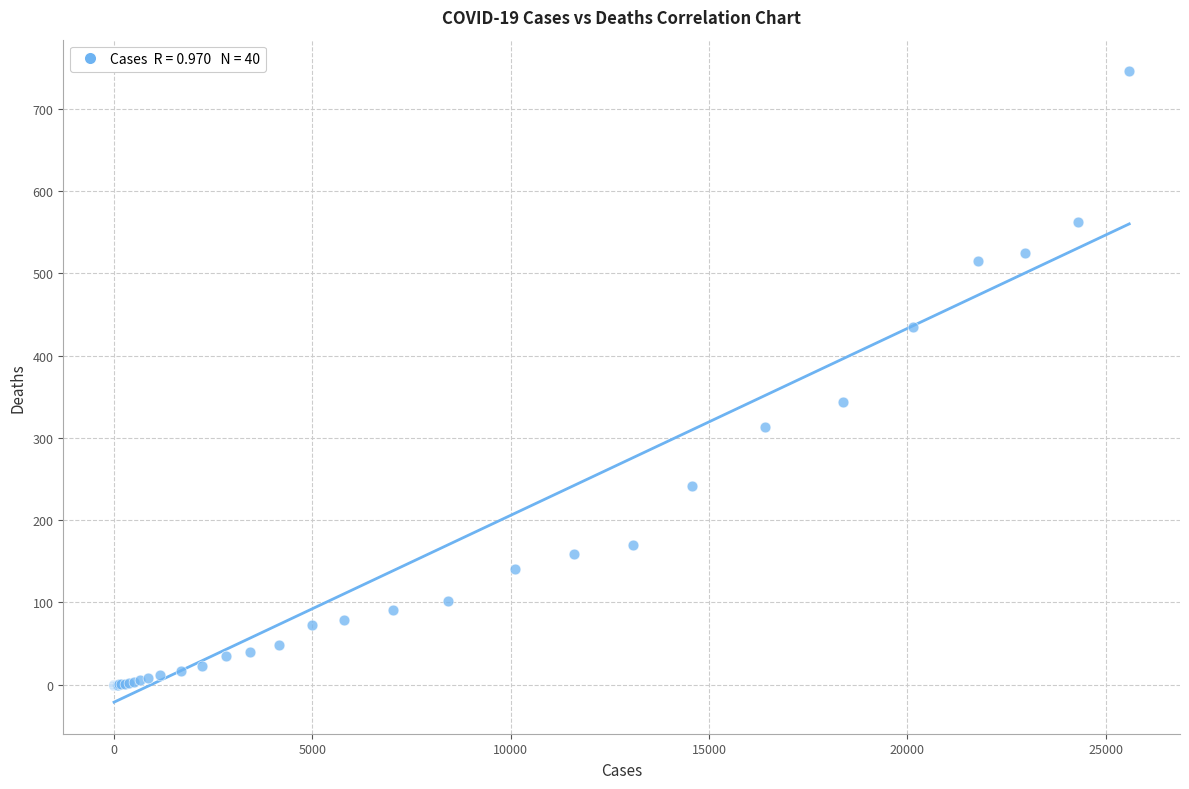

What Y value in the scatter plot is closest to 373?

344